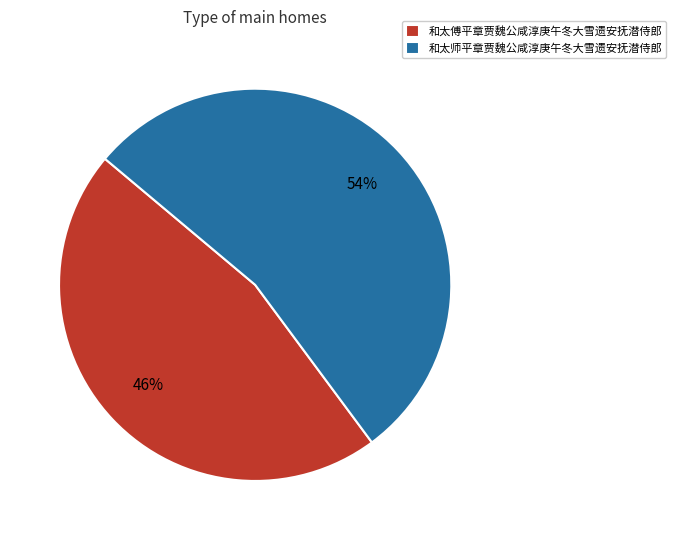

Combined, do 和太师平章贾魏公咸淳庚午冬大雪遗安抚潜侍郎 and 和太傅平章贾魏公咸淳庚午冬大雪遗安抚潜侍郎 account for over 50%?

Yes